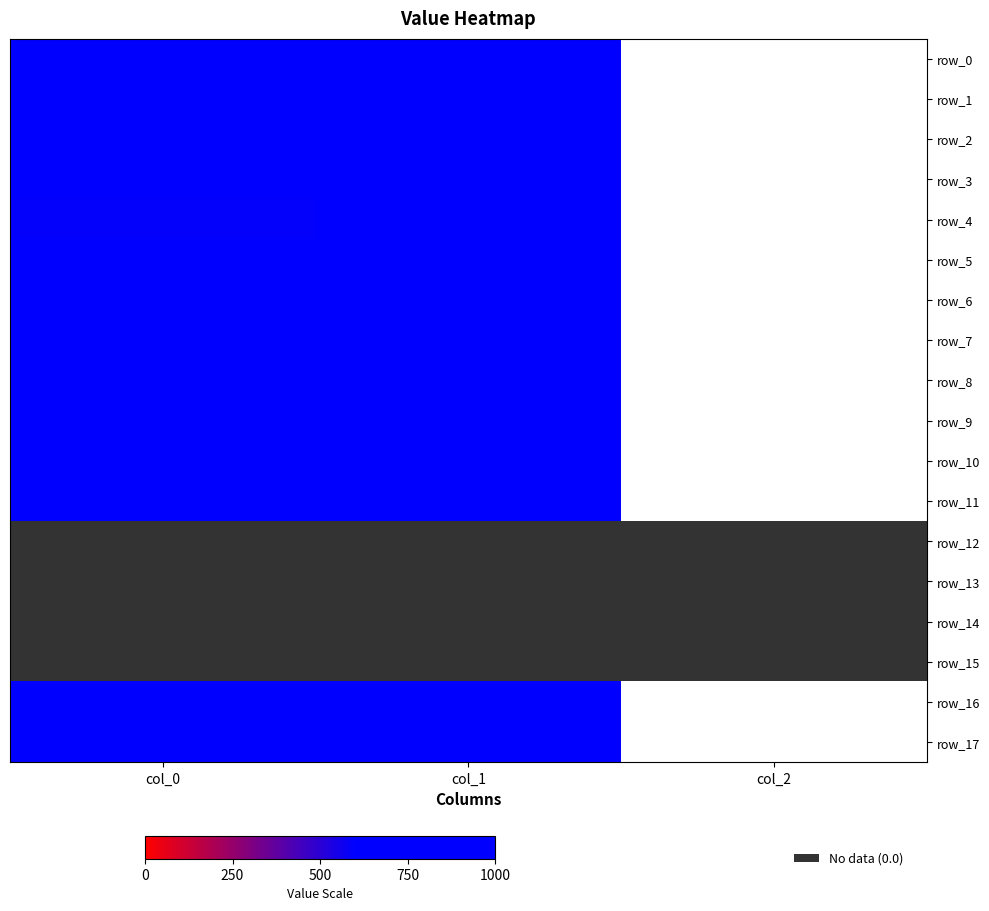

The value of row_9 at col_2 is 2.0. True or false?

True